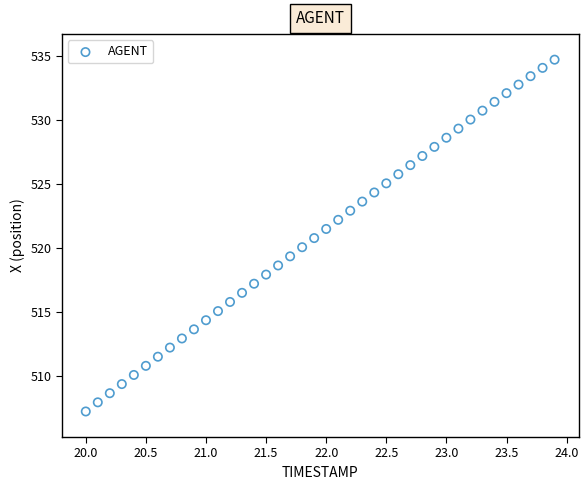

What is the range of X values (max minus min)?

3.9